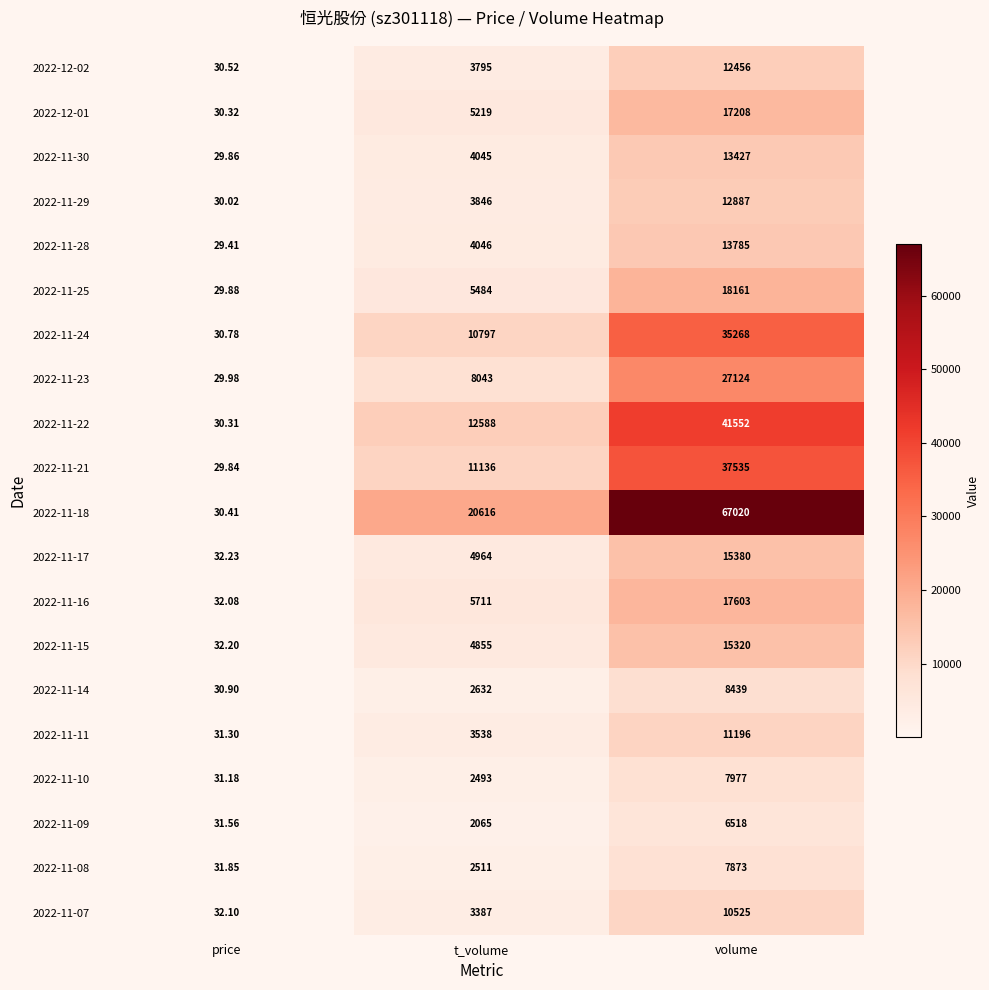

Is the value of 2022-12-01 at t_volume greater than the value of 2022-11-10 at volume?

No